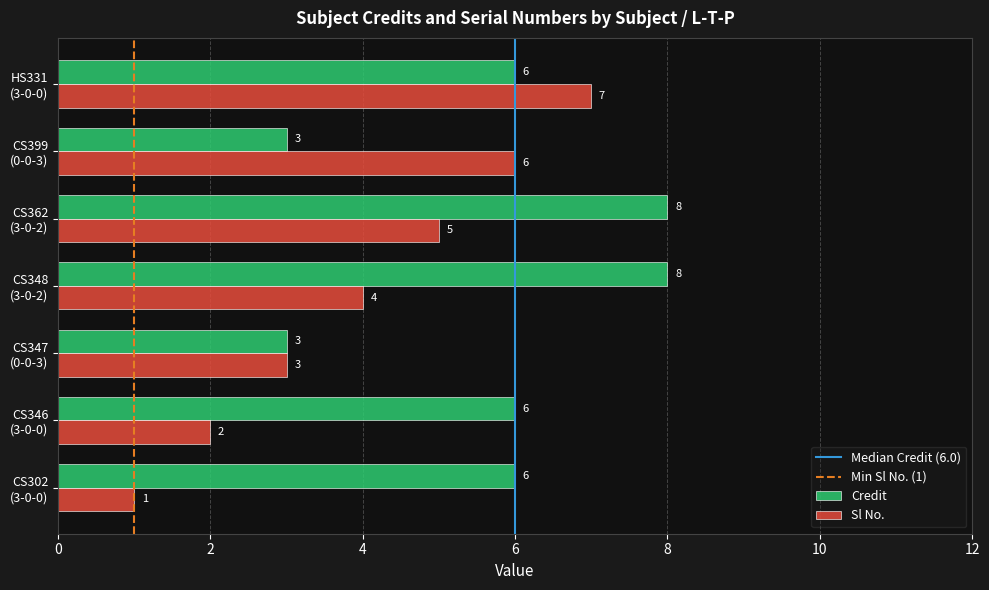

How many data points in Sl No. are less than 4?

3